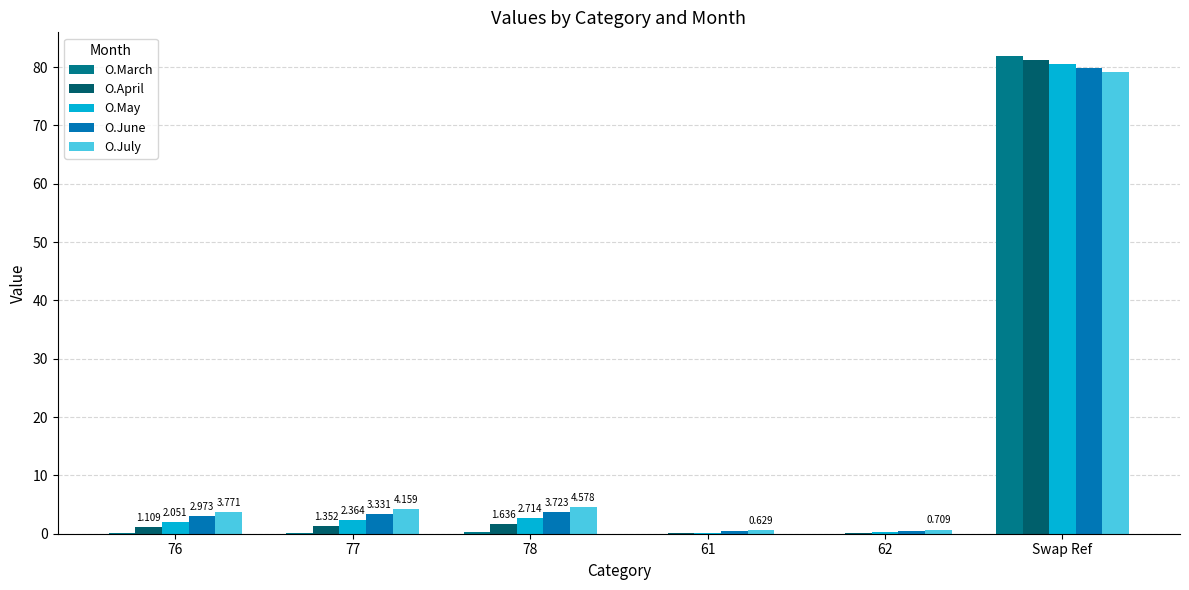

What is the maximum value shown in the chart?

81.9